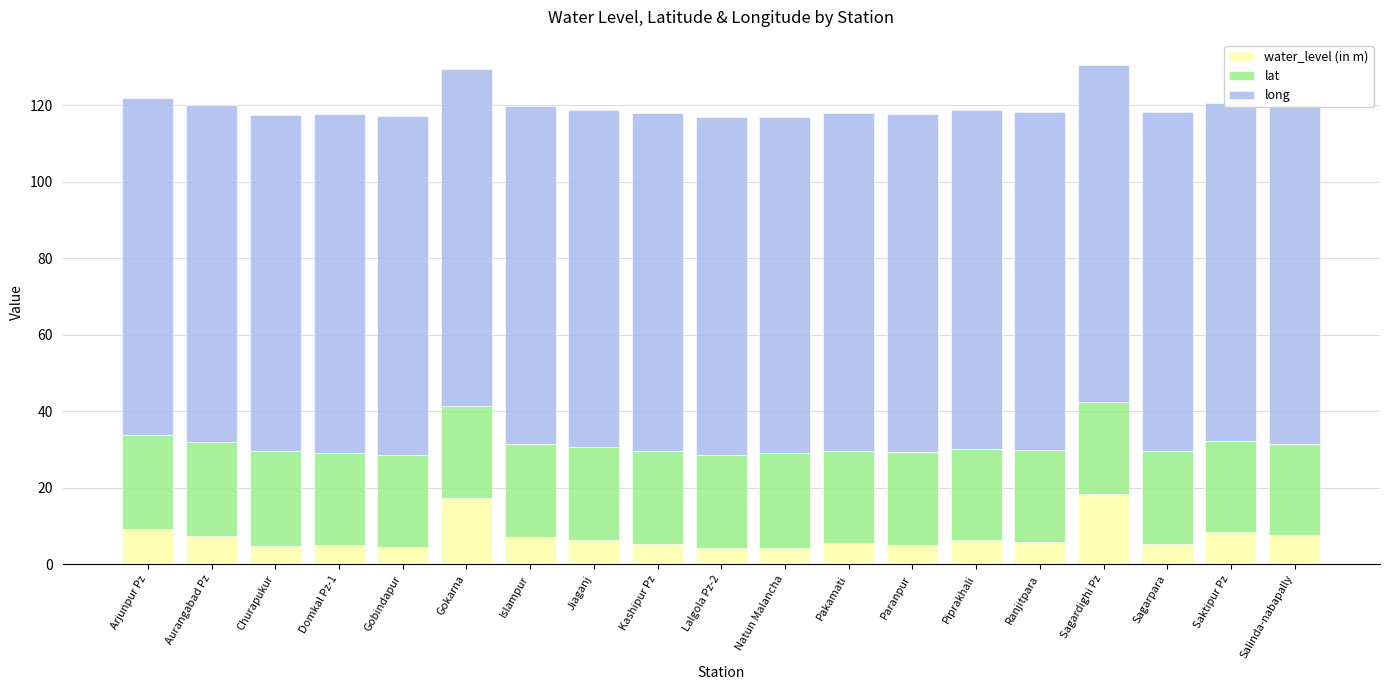

What is the difference between the second highest and second lowest values in the water_level (in m) series?

12.9